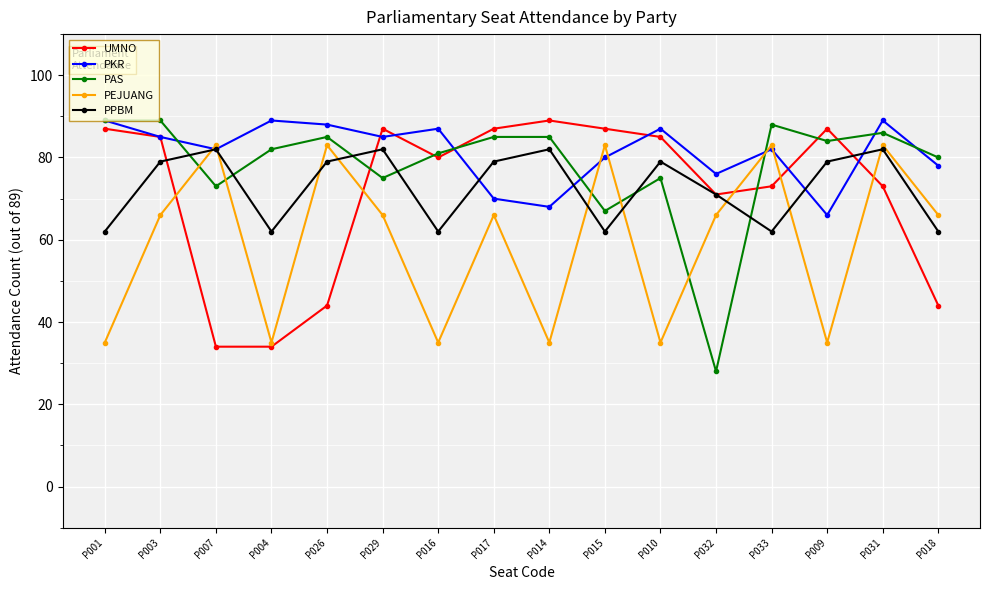

Where is PAS nearest to the value 58?

P015